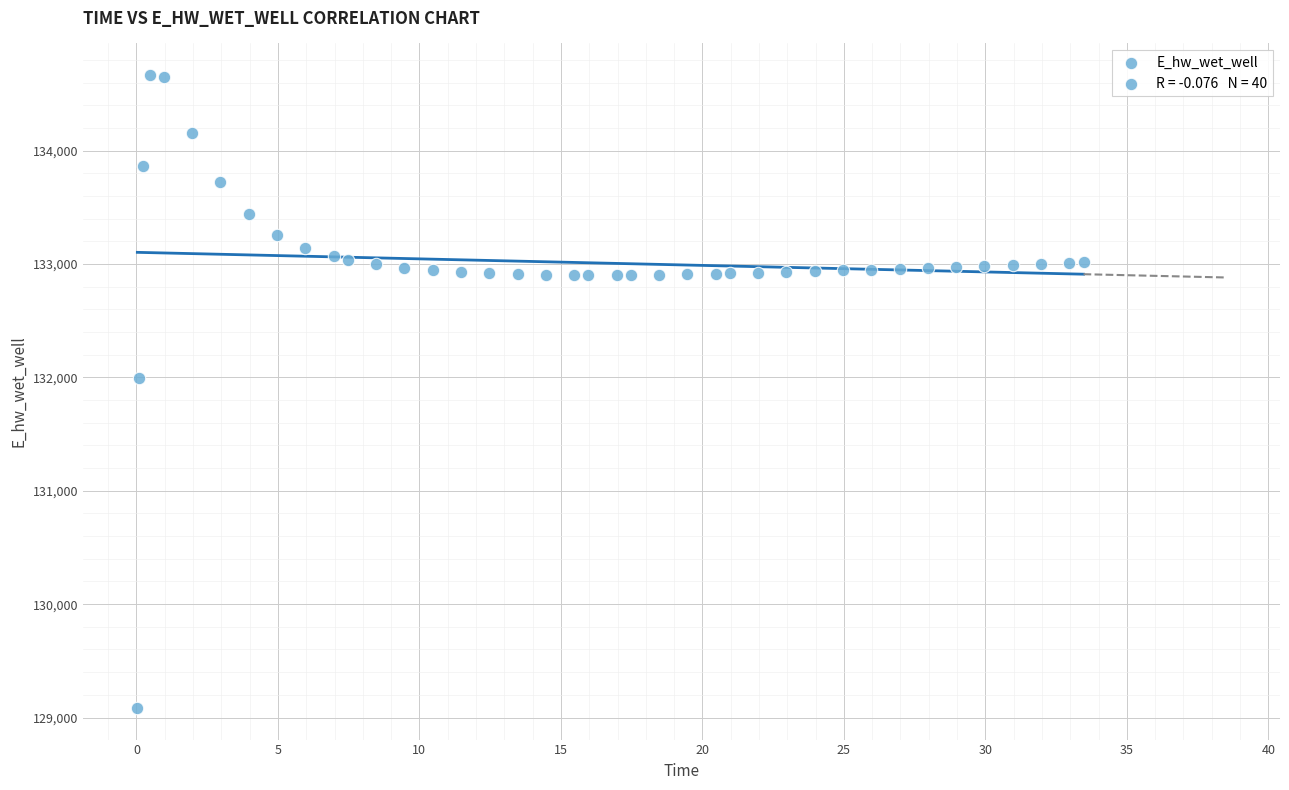

What is the range of Y values (max minus min)?

5581.7